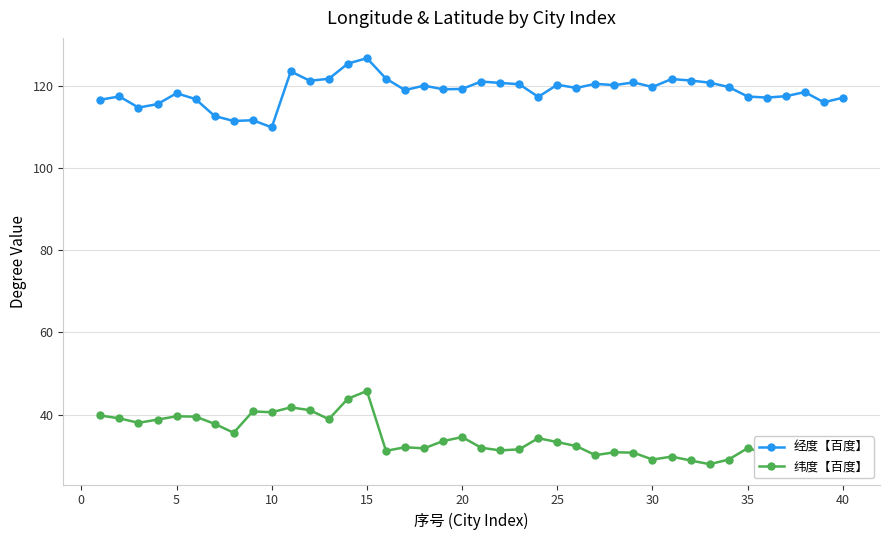

True or false: 经度【百度】 has more than 0 interior local peaks.

True